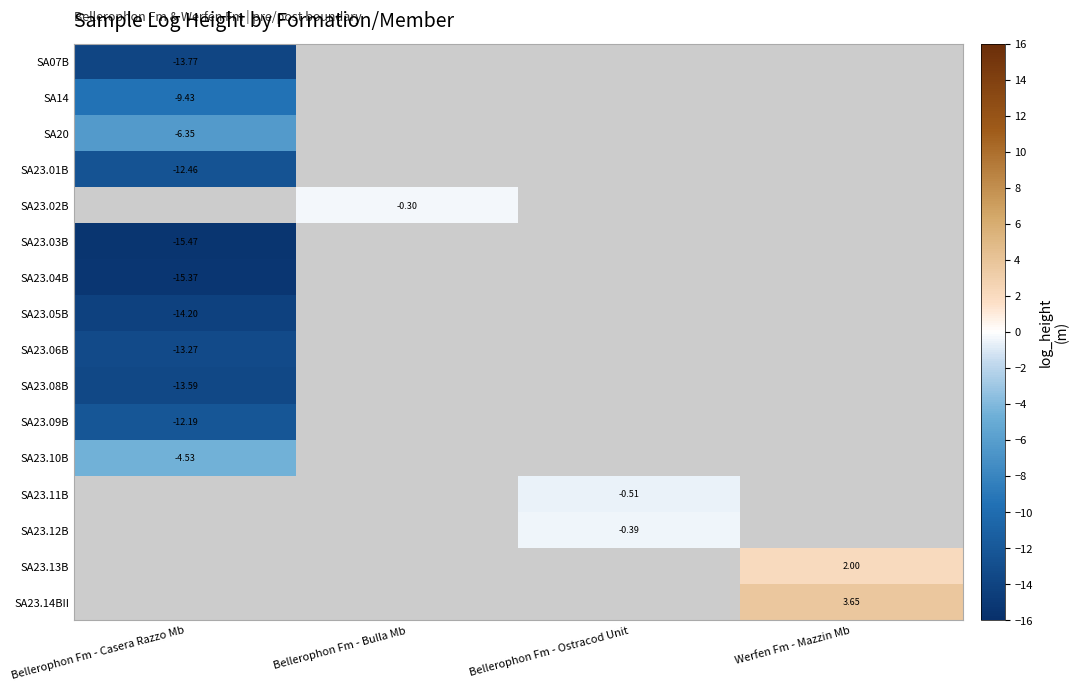

True or false: SA23.06B has a value of -18.9 at Bellerophon Fm - Casera Razzo Mb.

False